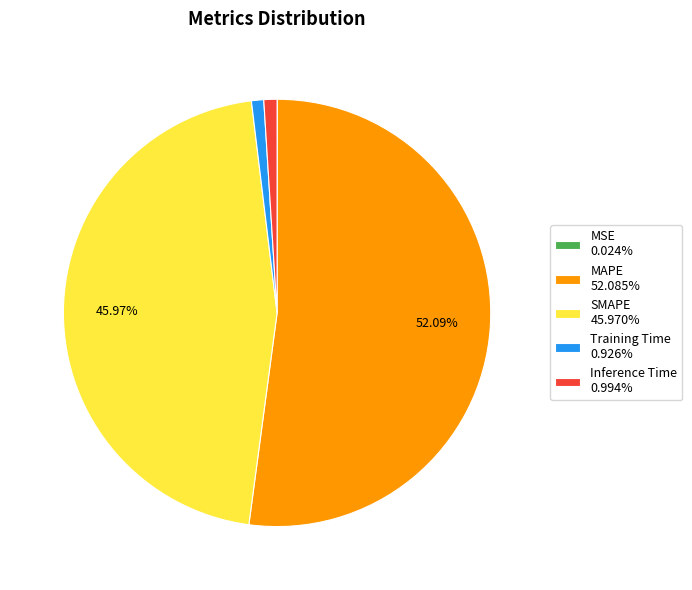

To the nearest percent, what is the average slice percentage?

20%